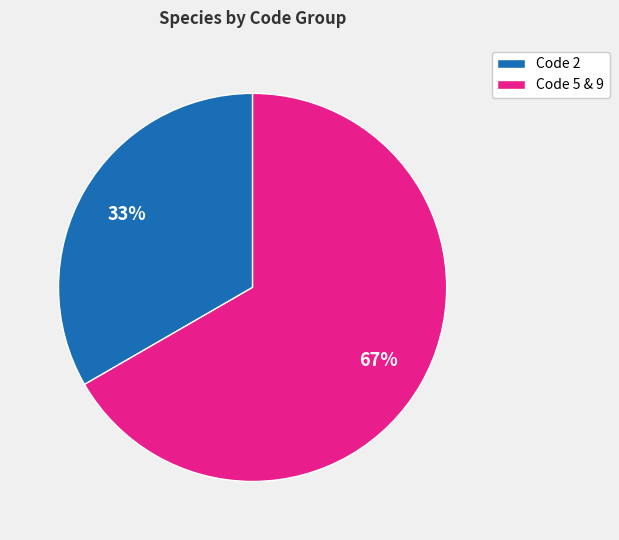

To the nearest percent, what is the average slice percentage?

50%